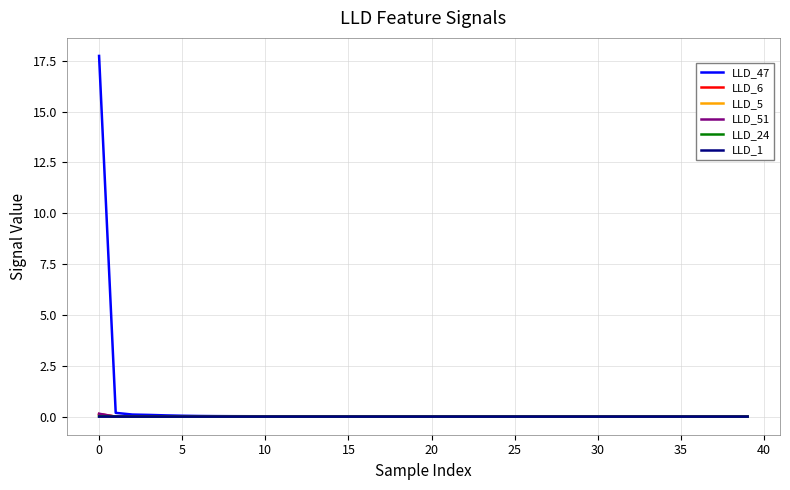

Which series has the largest range (max minus min)?

LLD_47